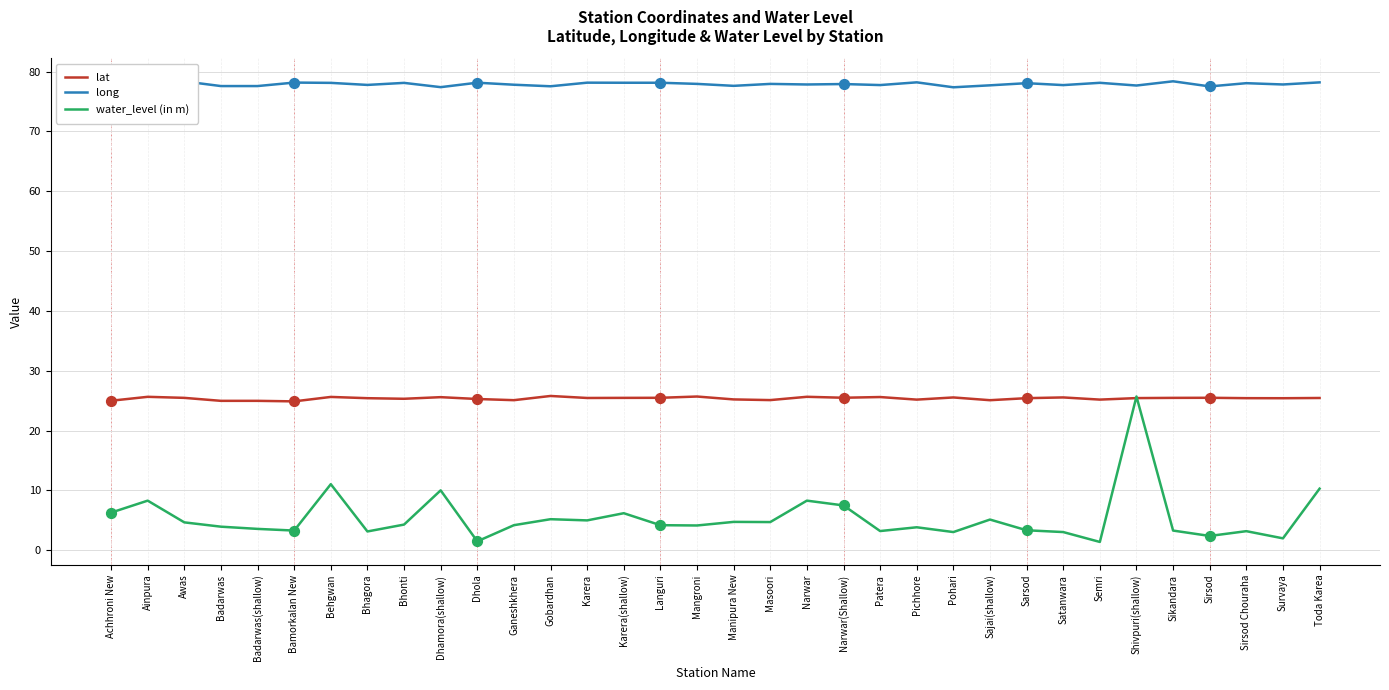

Which series has the largest range (max minus min)?

water_level (in m)